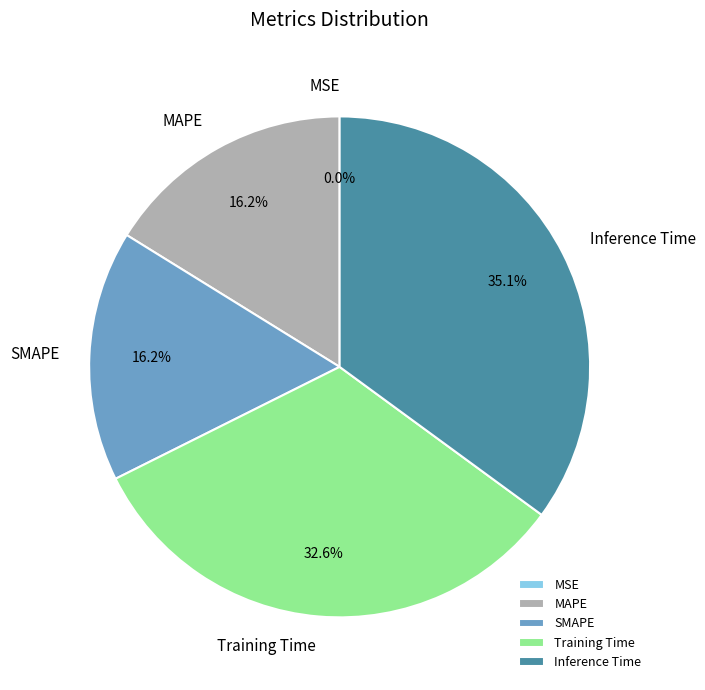

Between SMAPE and Training Time, which is larger?

Training Time